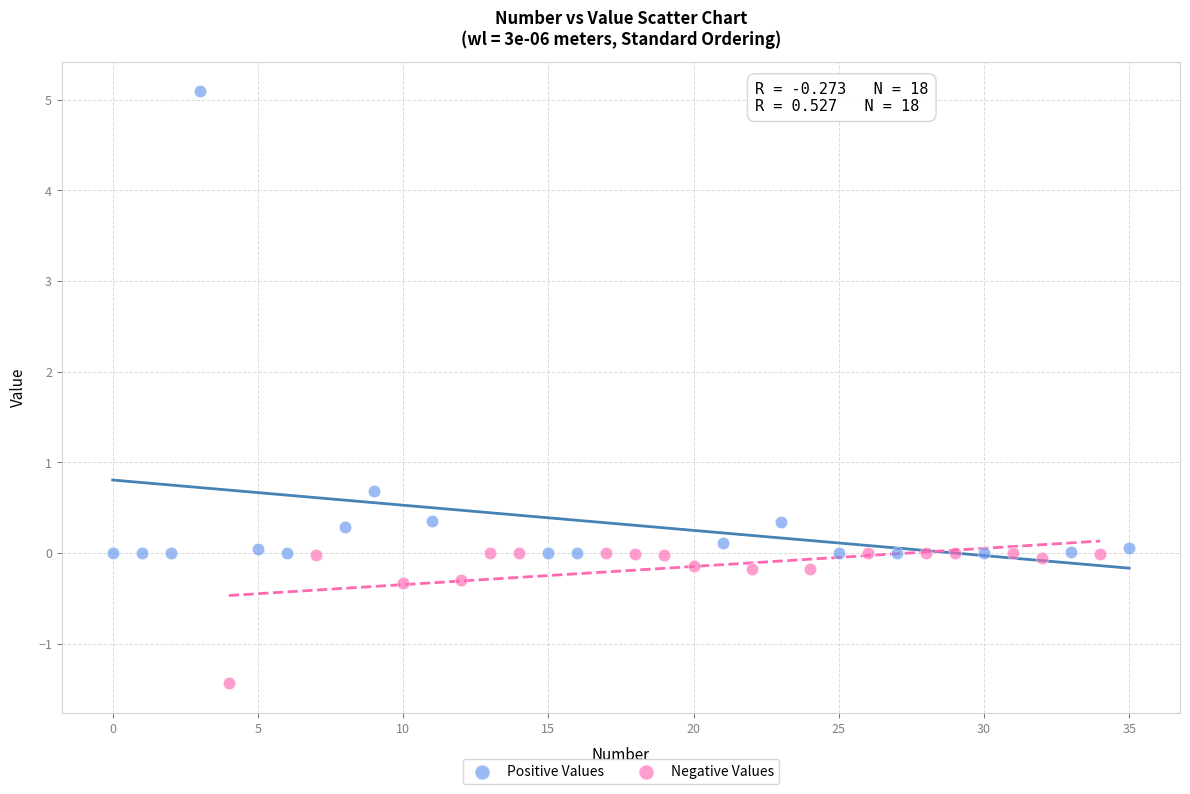

Which series reaches the minimum Y coordinate?

Negative Values